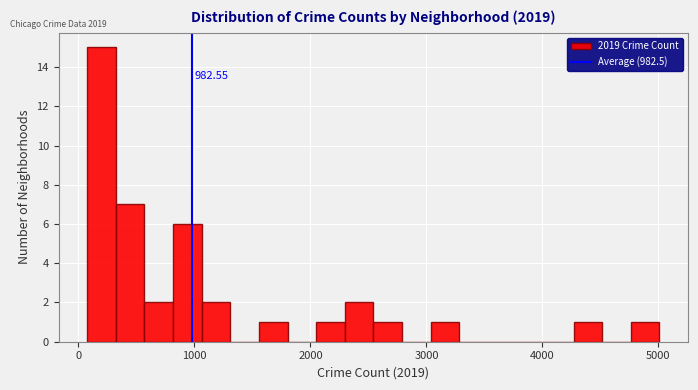

Around what value on the x-axis is the tallest bar? Give the approximate position of its centre, as read against the axis.

200